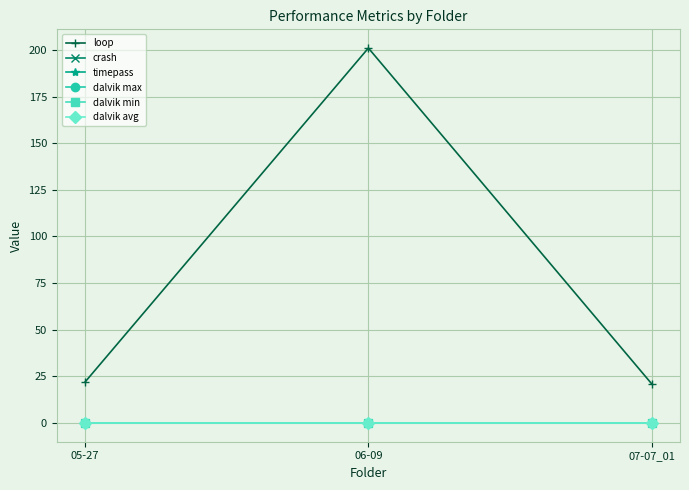

Which series has the widest spread of values?

loop